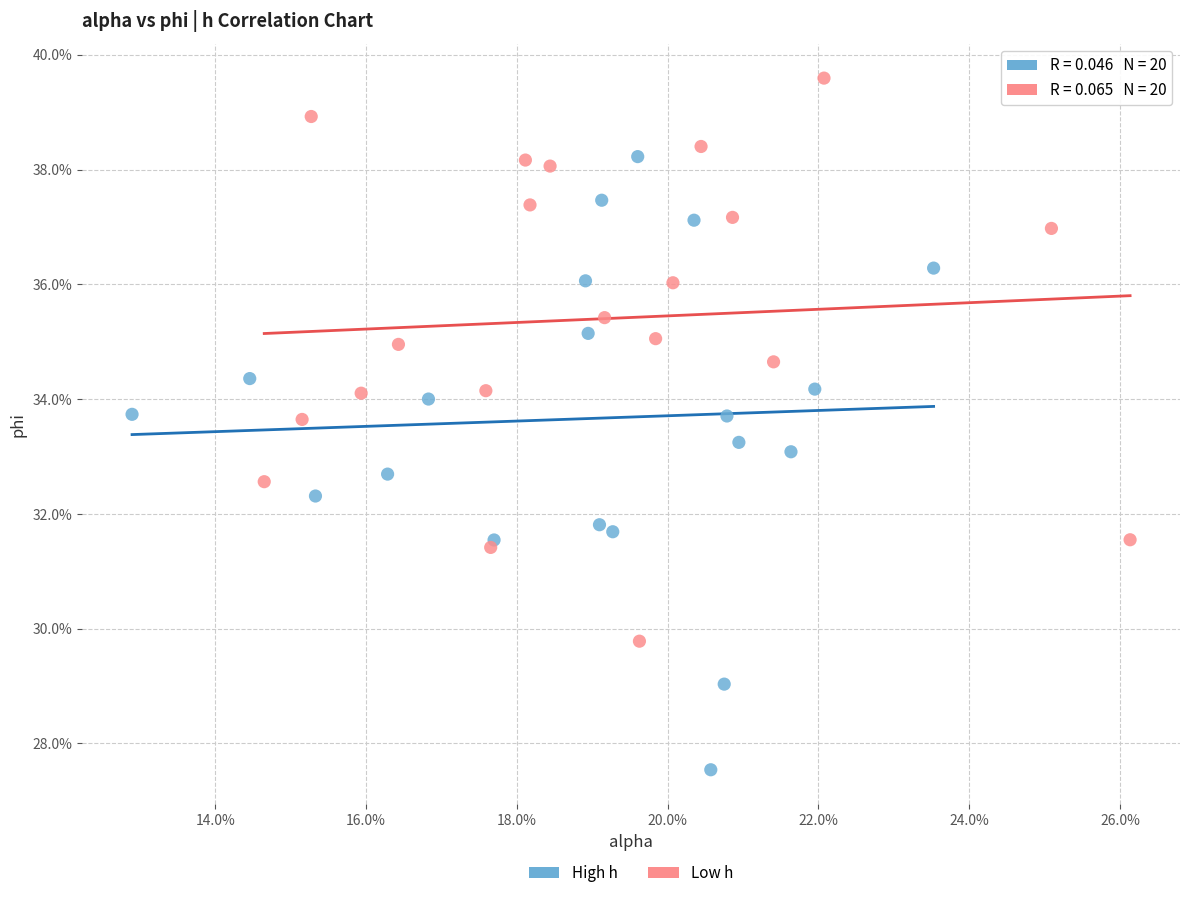

What are all the series names shown in the legend?

High h, Low h